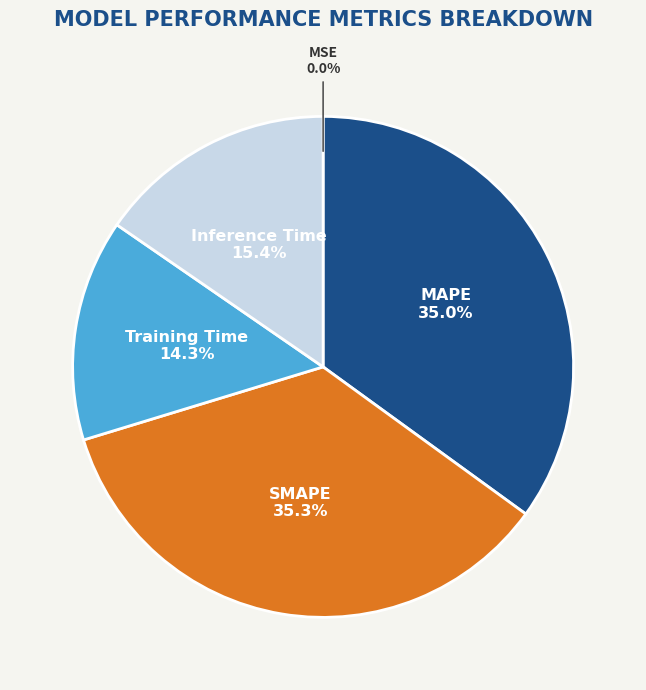

Is there a majority slice in this chart?

No